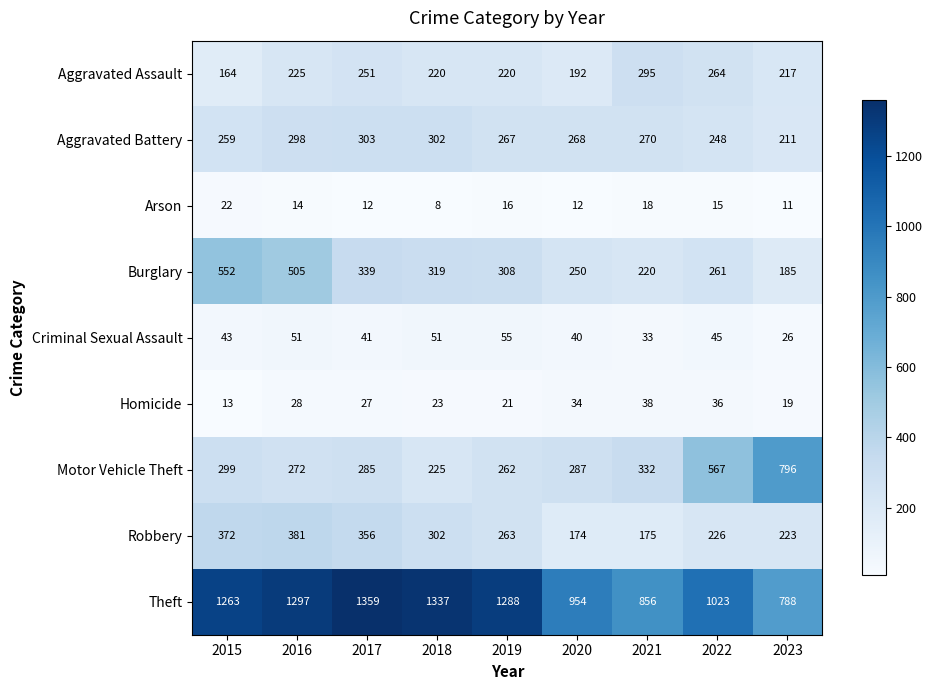

True or false: Homicide has a value of 46 at 2016.

False